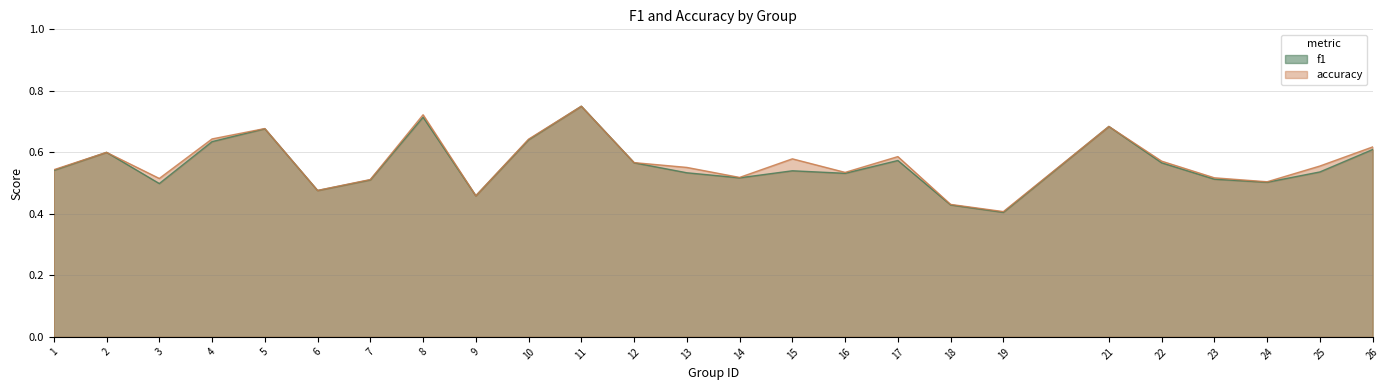

What is the greatest value displayed?

0.8